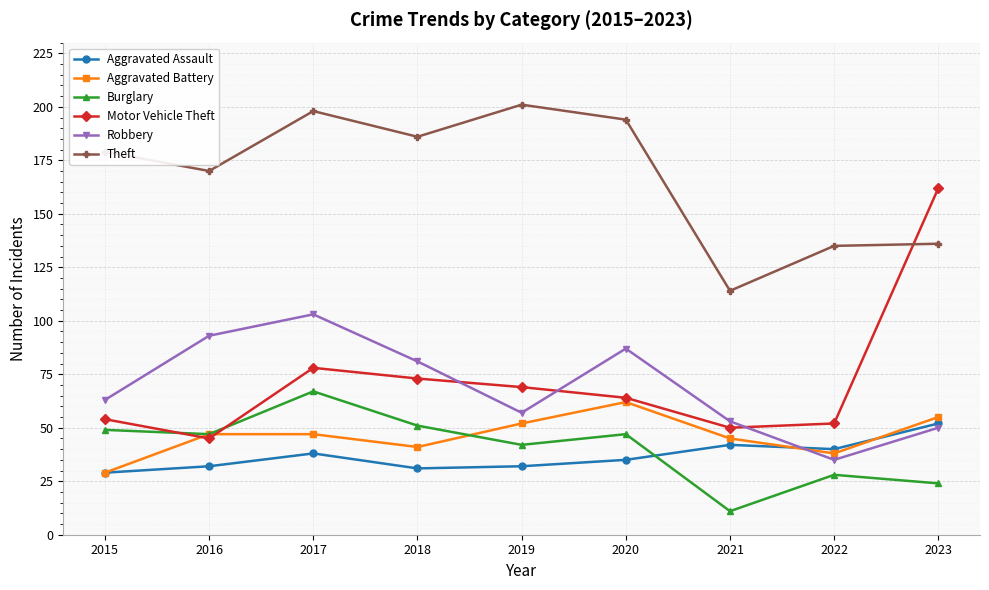

How many lines are shown in the chart?

6